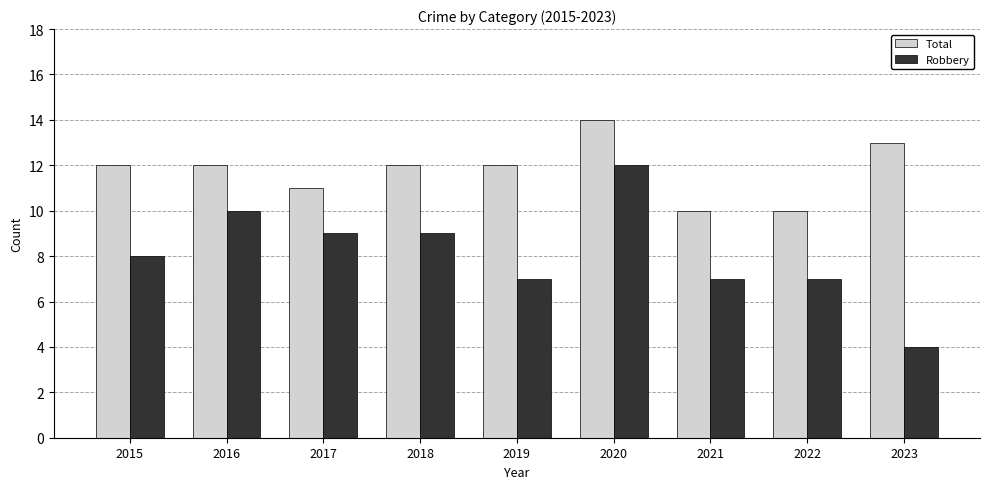

Reading right to left, extract all data points from this chart.

Total: 13	10	10	14	12	12	11	12	12
Robbery: 4	7	7	12	7	9	9	10	8